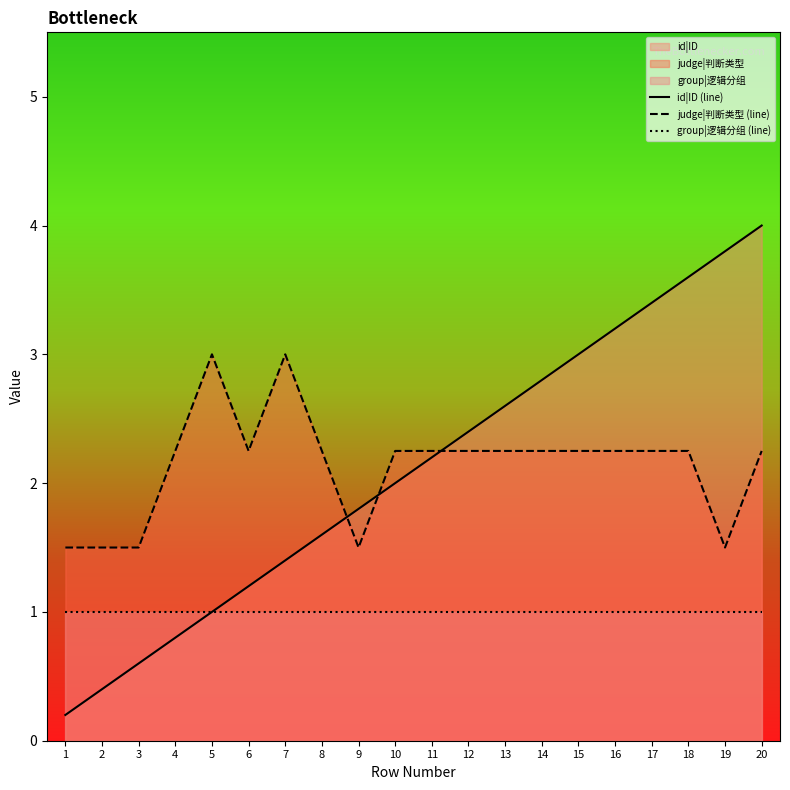

Between 4 and 11, which is larger?

11